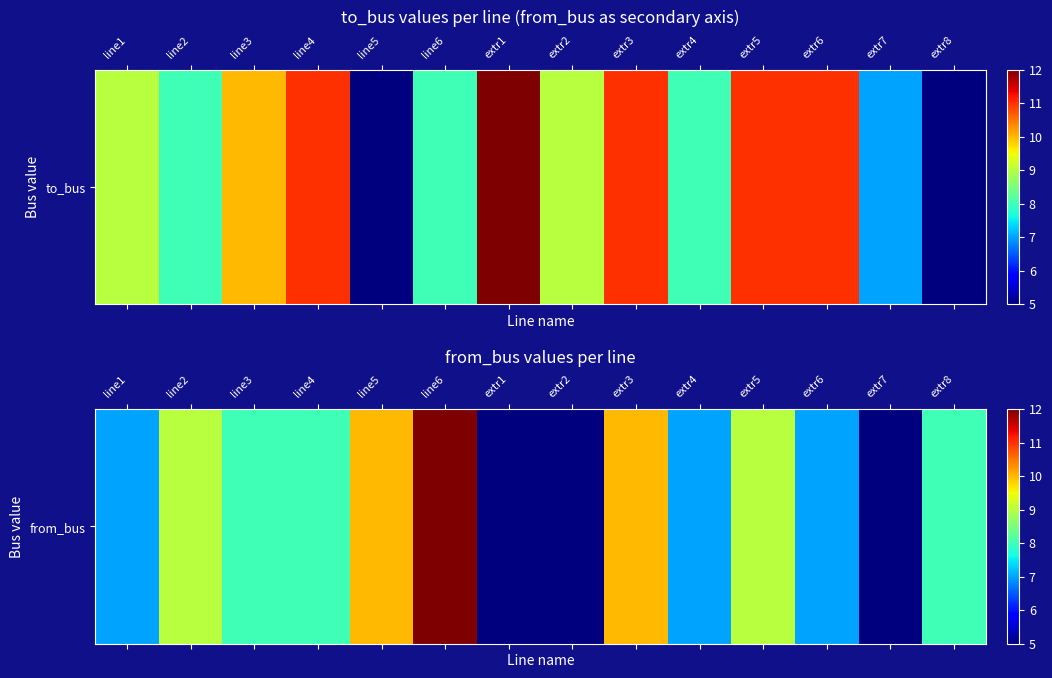

What is the smallest value displayed?

5